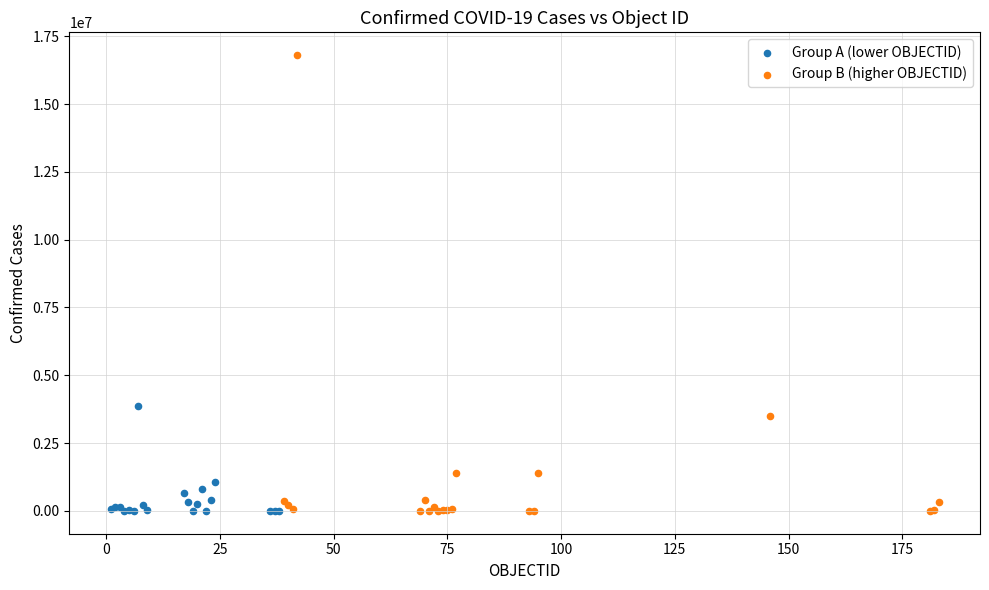

Which series reaches the maximum Y coordinate?

Group B (higher OBJECTID)